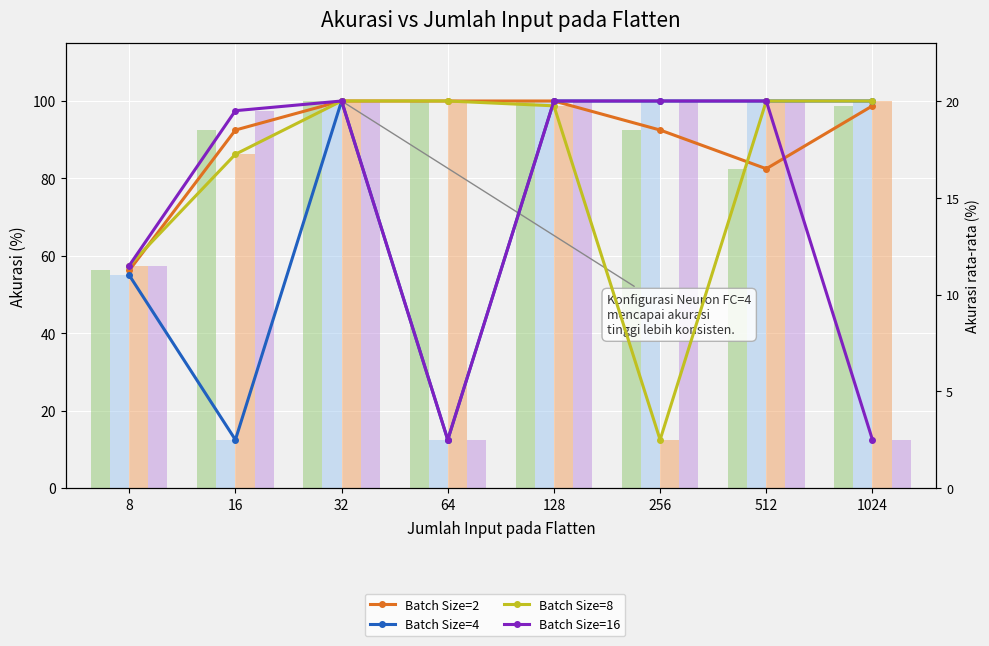

Which has a higher value, 1024 or 256?

1024